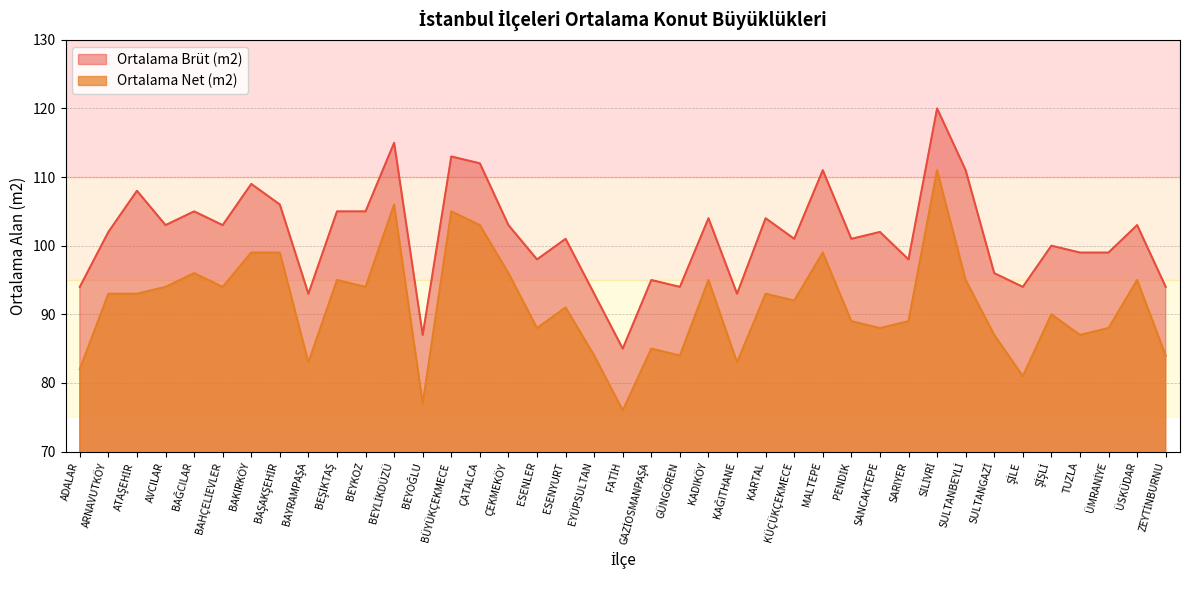

How many lines are shown in the chart?

2